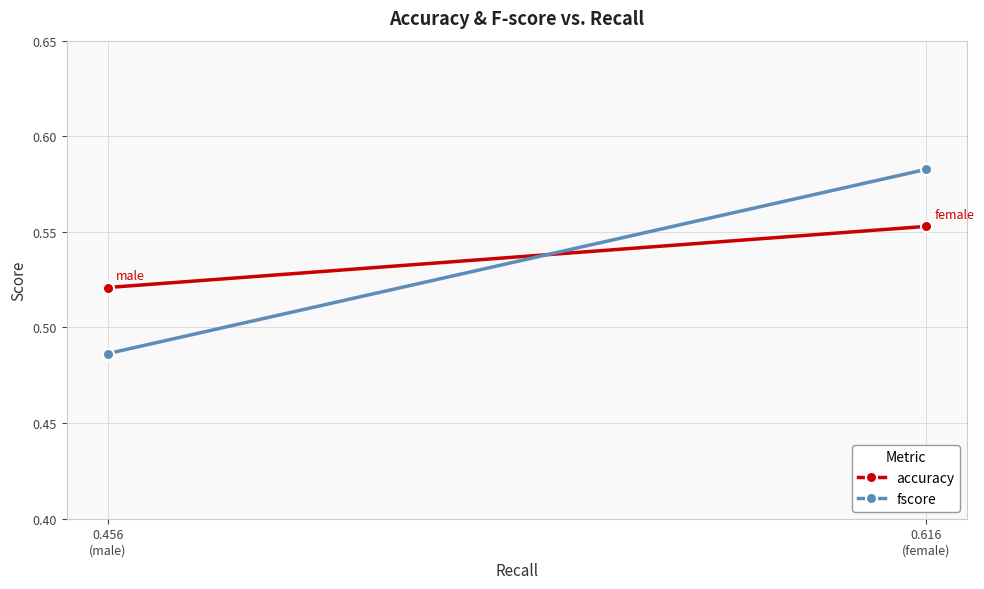

Count the accuracy values in the range 0 to 1.

2